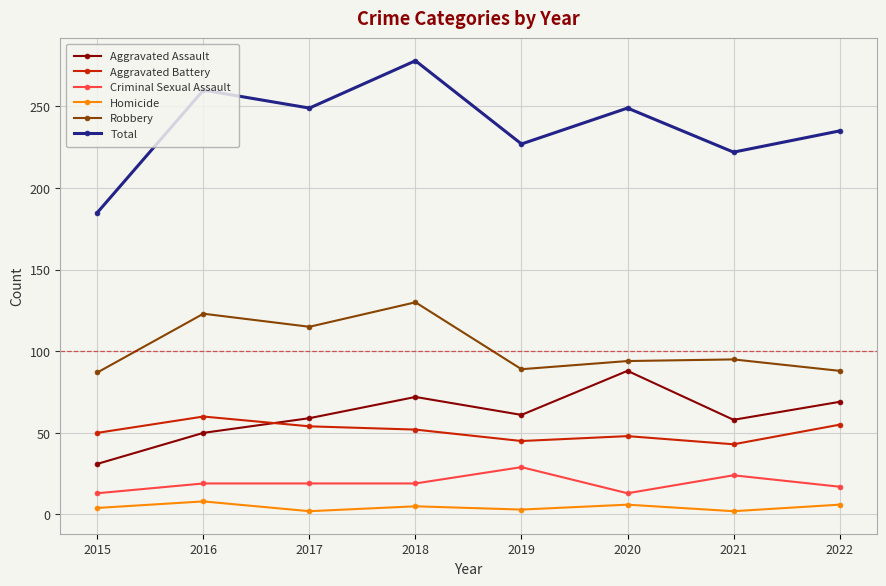

How many lines are shown in the chart?

6